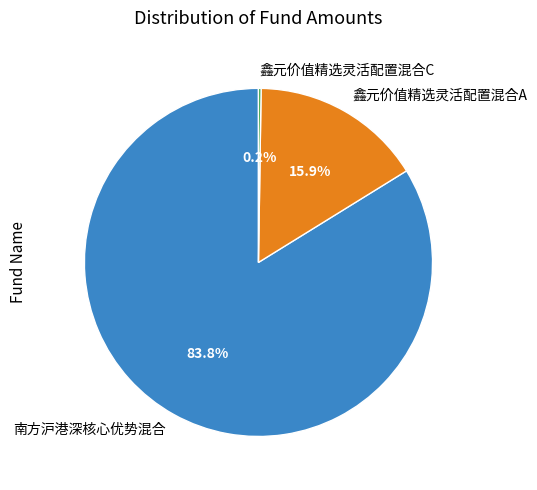

Which slice is the largest?

南方沪港深核心优势混合